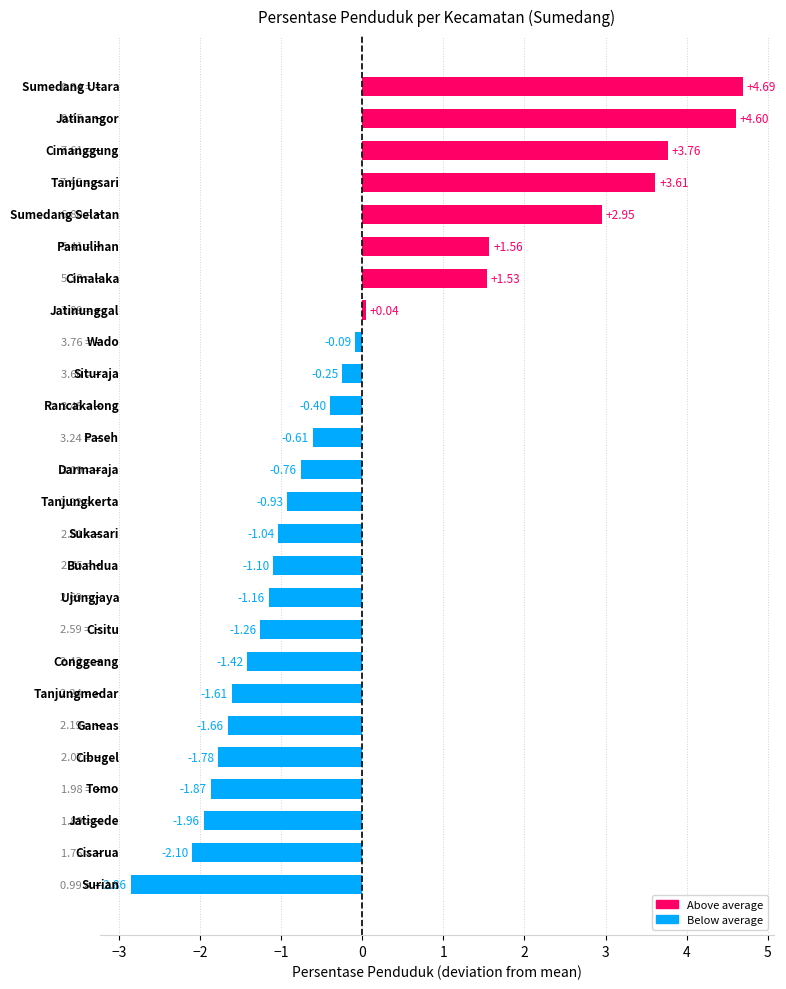

How many bars are there in total?

26